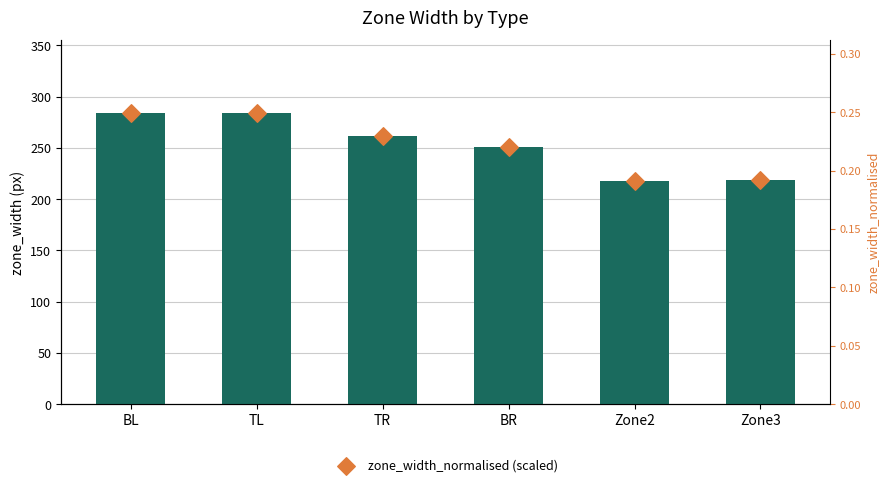

Which series reaches the maximum Y coordinate?

zone_width